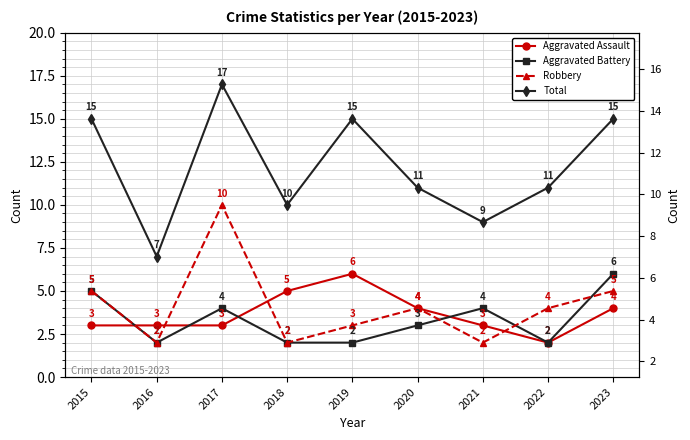

True or false: Total and Aggravated Assault intersect in this chart.

False